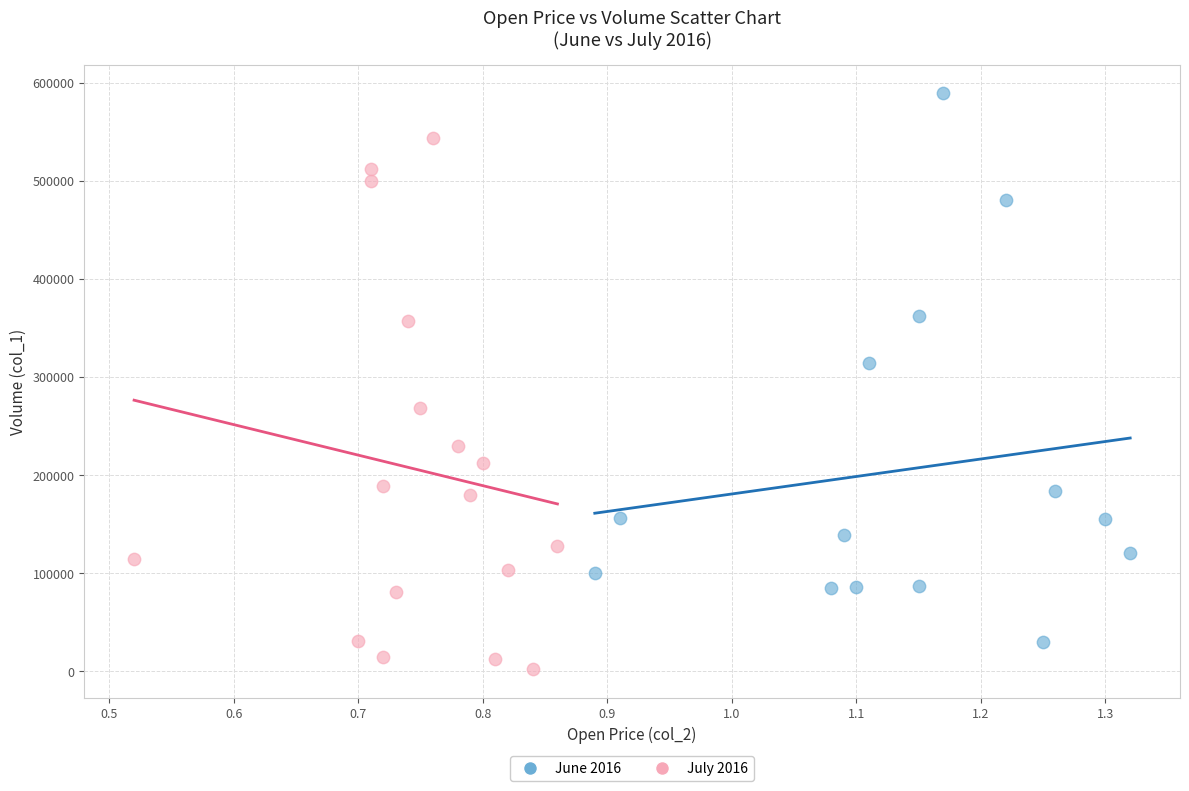

Which series reaches the maximum Y coordinate?

June 2016